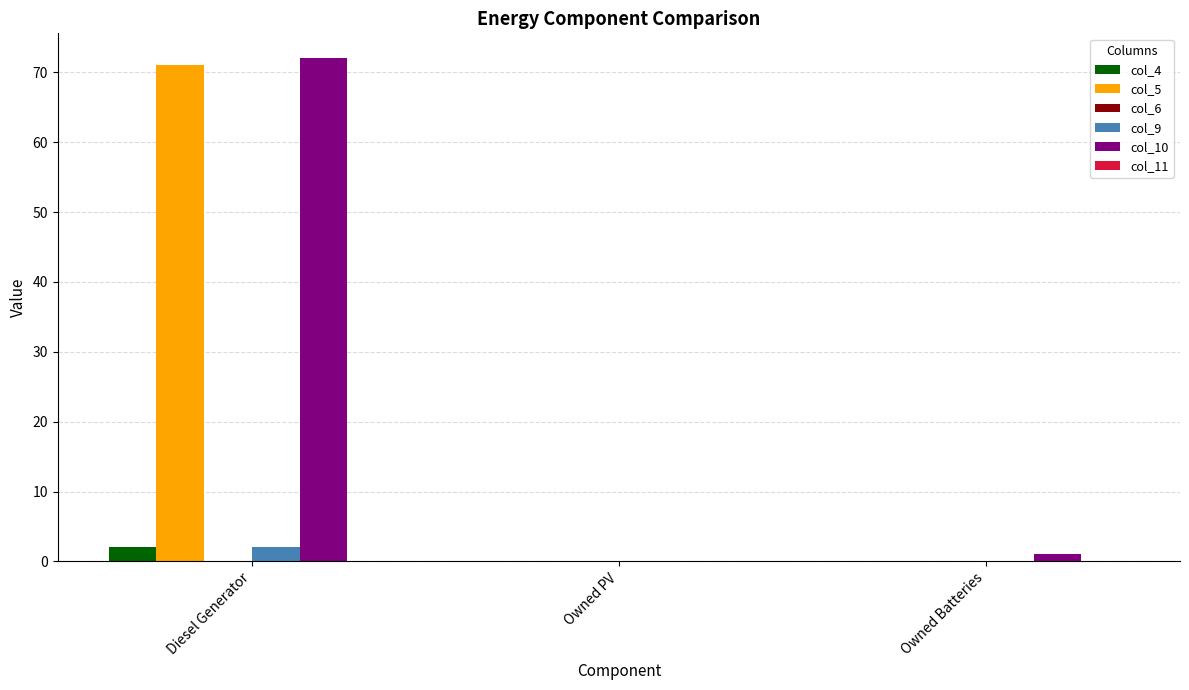

Reading left to right, list all the values displayed in this chart.

col_4: Diesel Generator=2	Owned PV=0	Owned Batteries=0
col_5: Diesel Generator=71	Owned PV=0	Owned Batteries=0
col_9: Diesel Generator=2	Owned PV=0	Owned Batteries=0
col_10: Diesel Generator=72	Owned PV=0	Owned Batteries=1